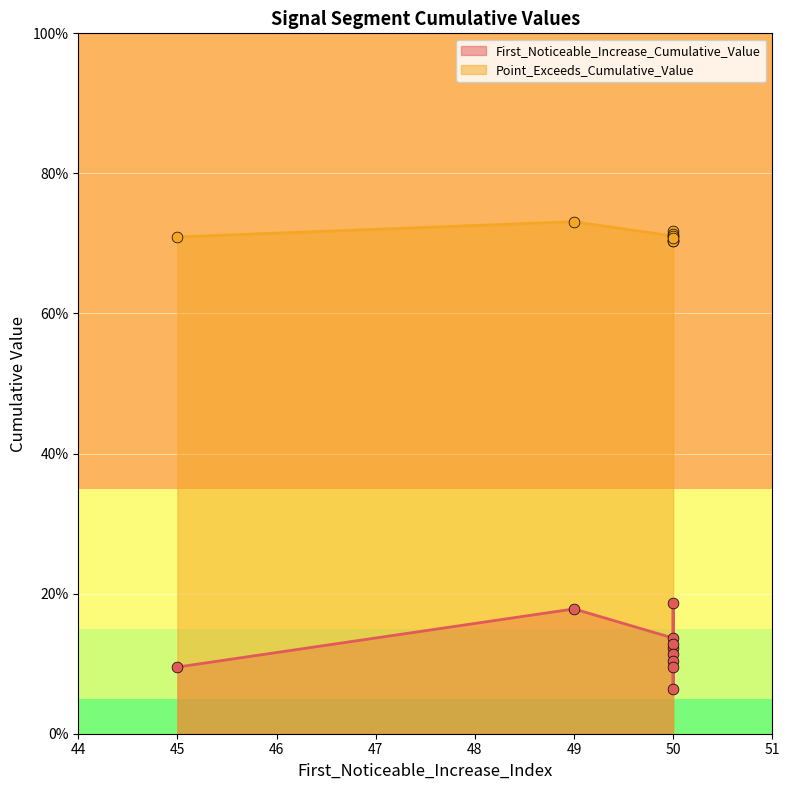

Is the value of Point_Exceeds_Cumulative_Value at 50 greater than the value of First_Noticeable_Increase_Cumulative_Value at 50?

Yes